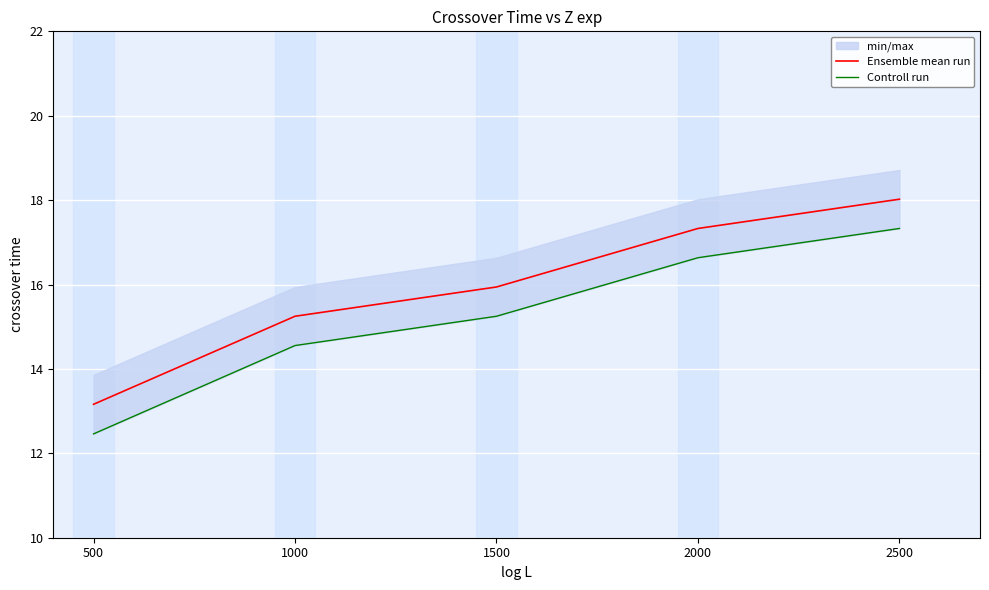

At how many categories does at least one series exceed 16?

2